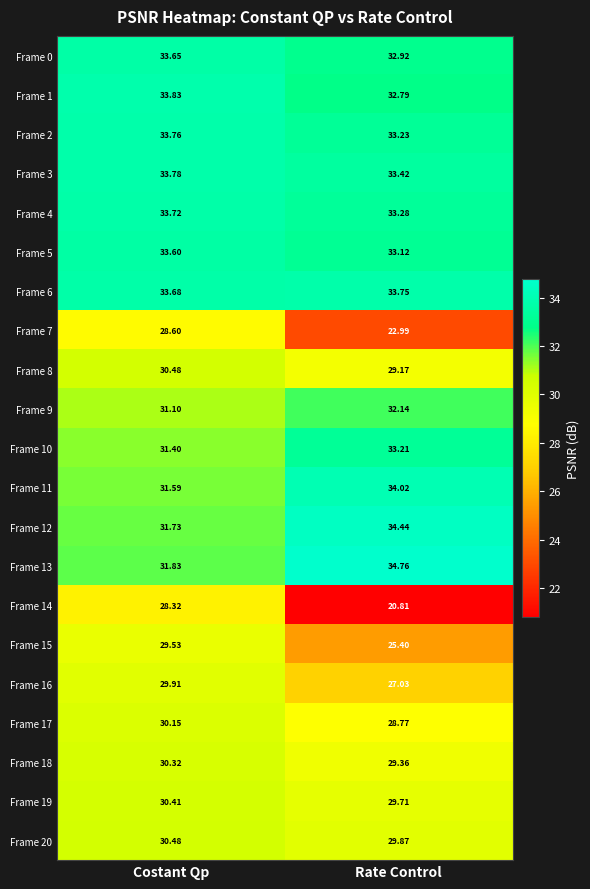

At which label is Frame 20 closest to 30?

Rate Control